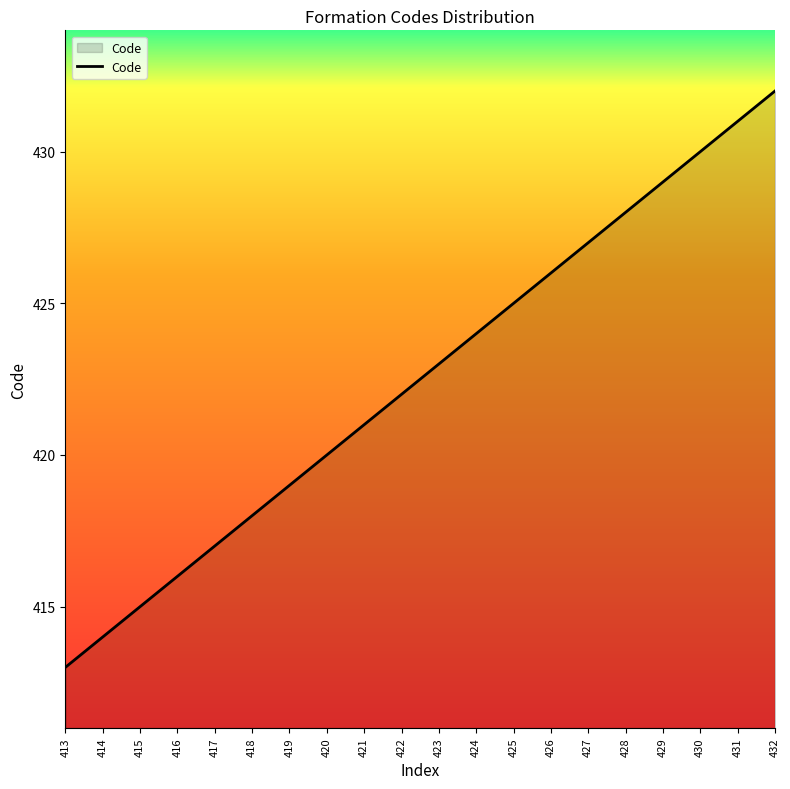

What is the difference between the values at 416 and 417?

1